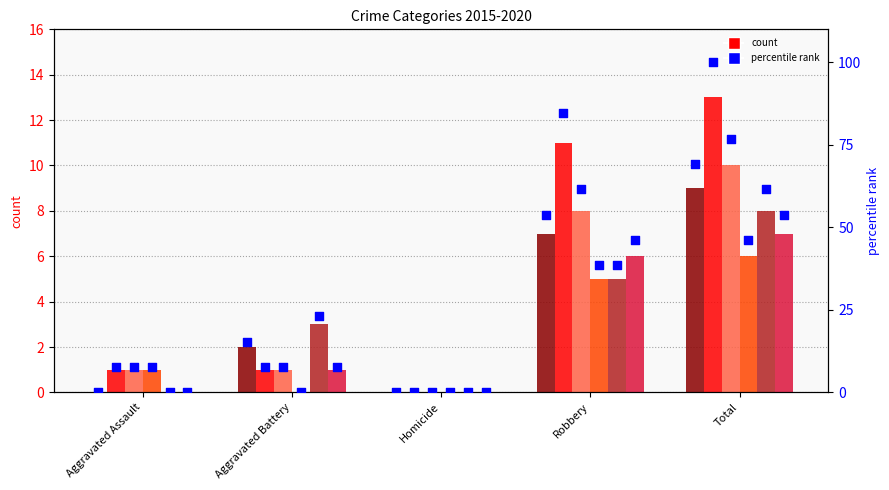

Between Homicide and Total, which is larger?

Total